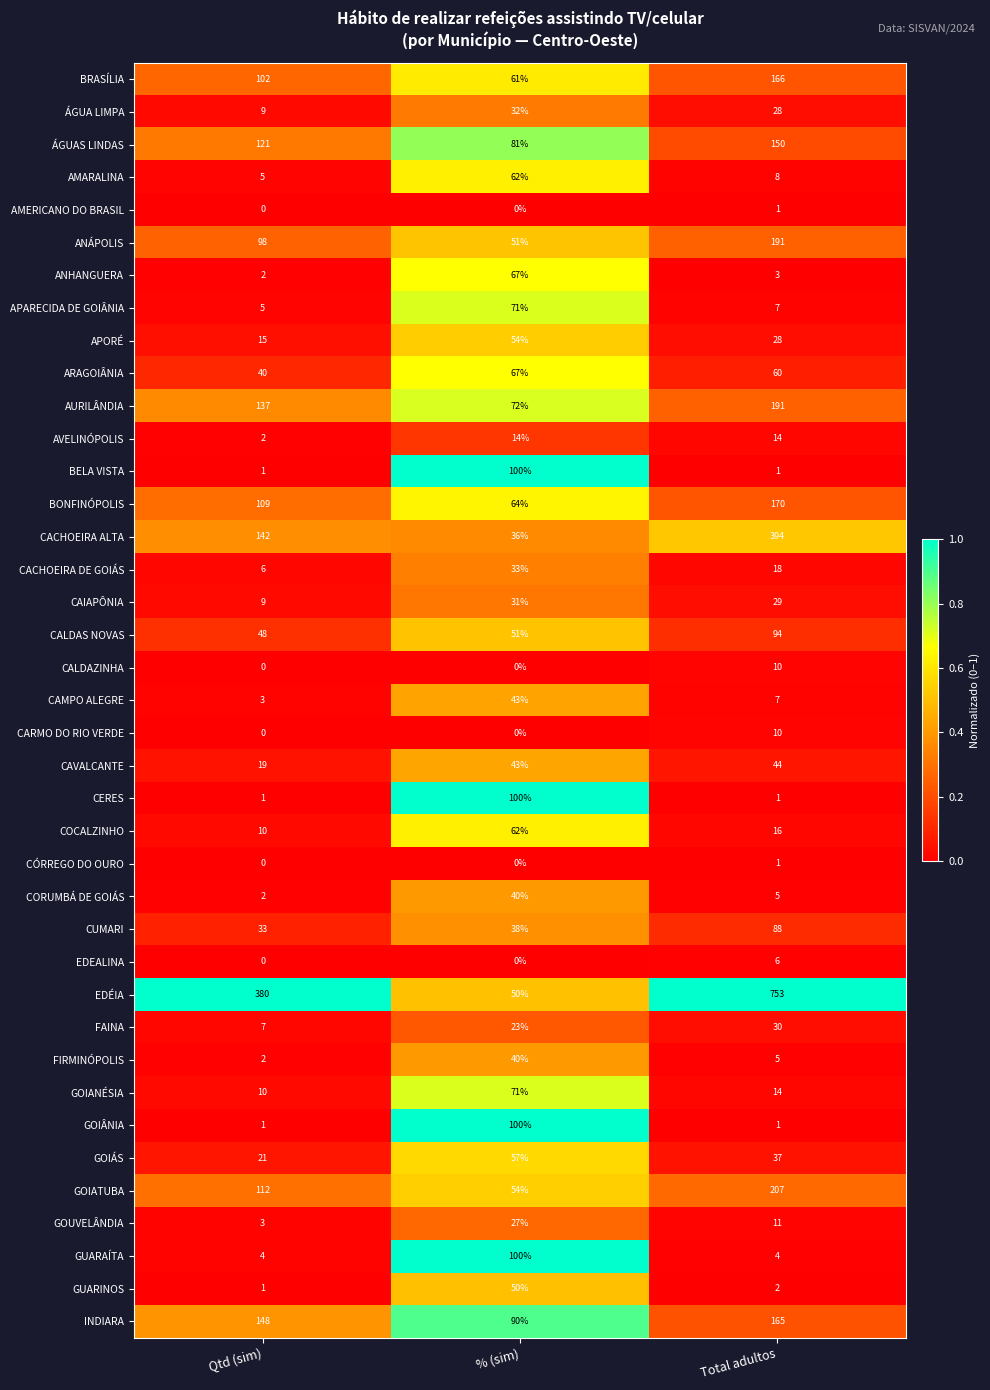

What is the total value across all series at % (sim)?

1935